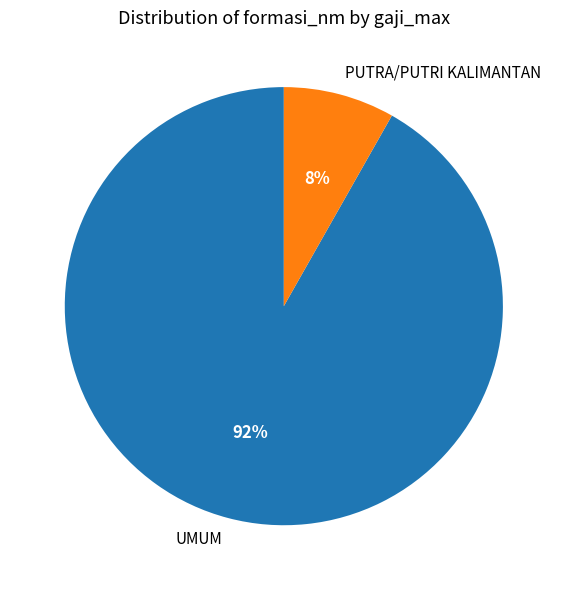

What percentage is the UMUM slice, to the nearest percent?

92%